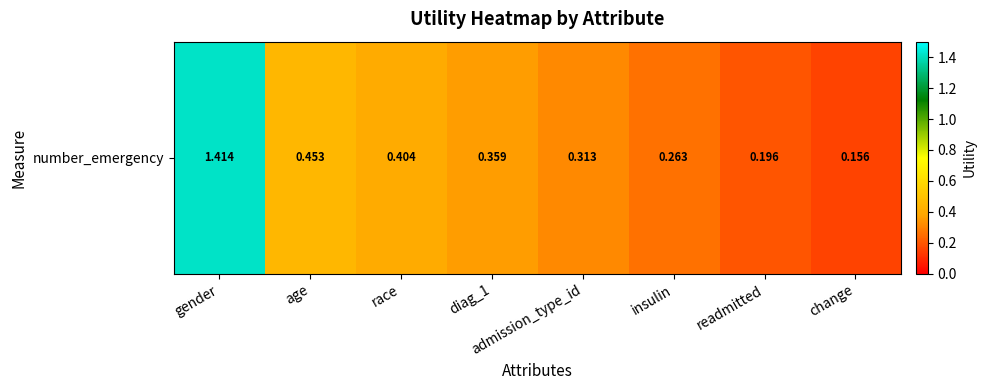

Where is the data nearest to the value 0?

change